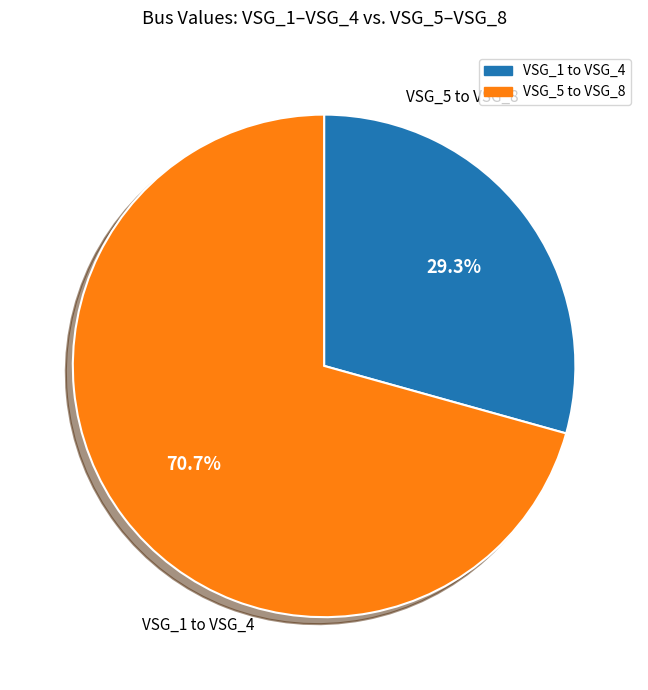

Does any single category account for the majority?

Yes